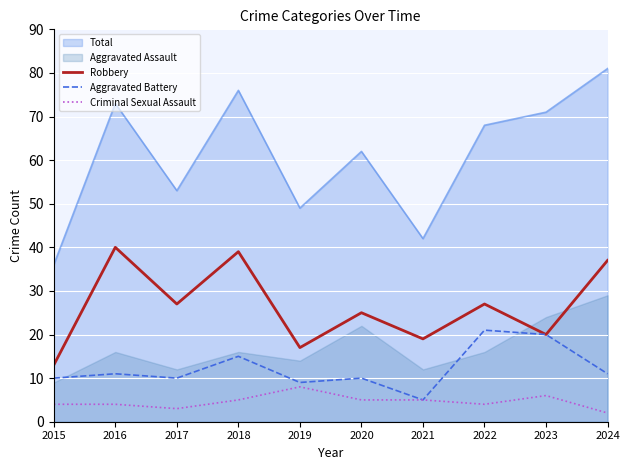

The Aggravated Battery series shows 7 at 2015. True or false?

False